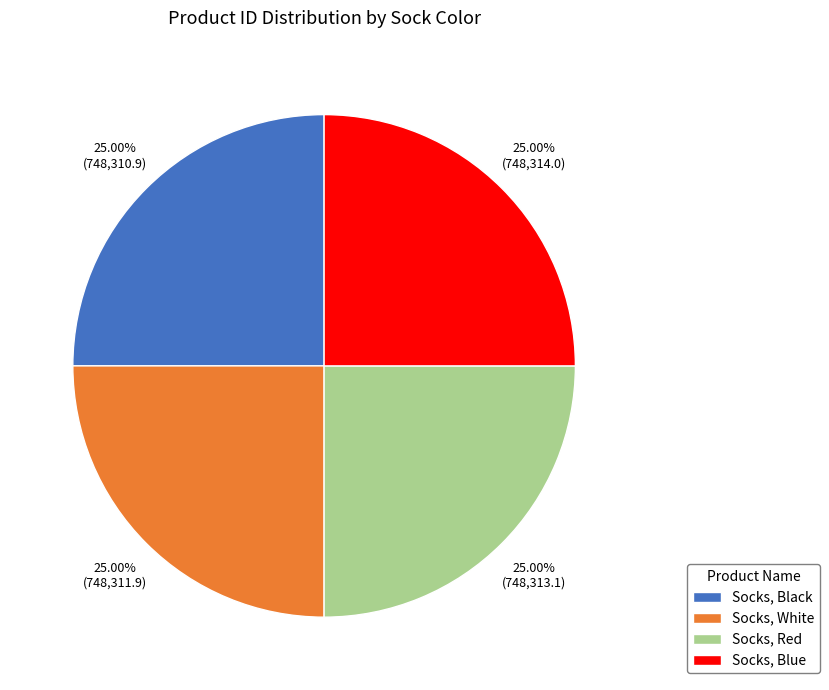

Is there a majority slice in this chart?

No